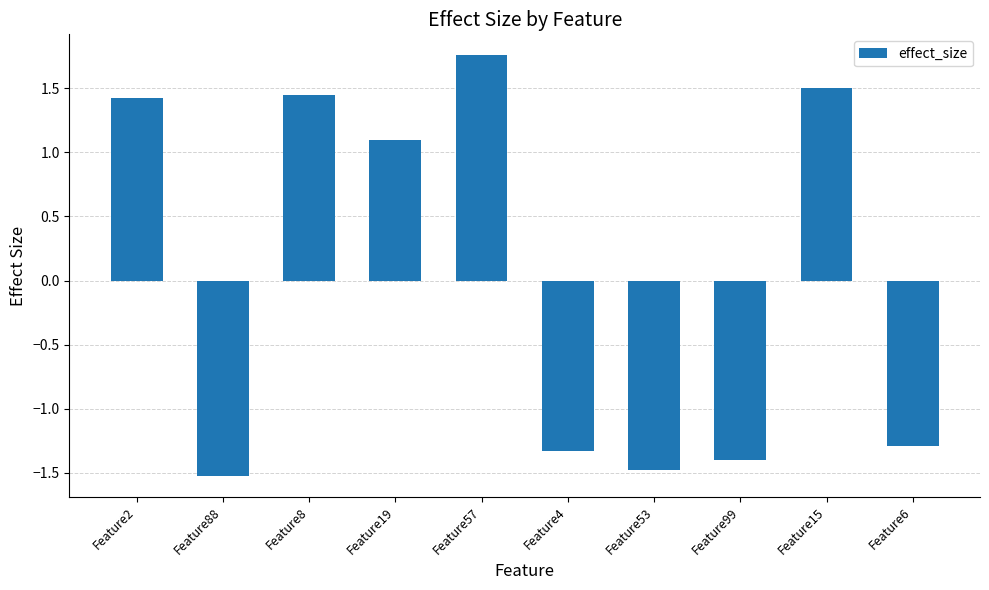

What is the difference between the maximum and second lowest values?

3.2